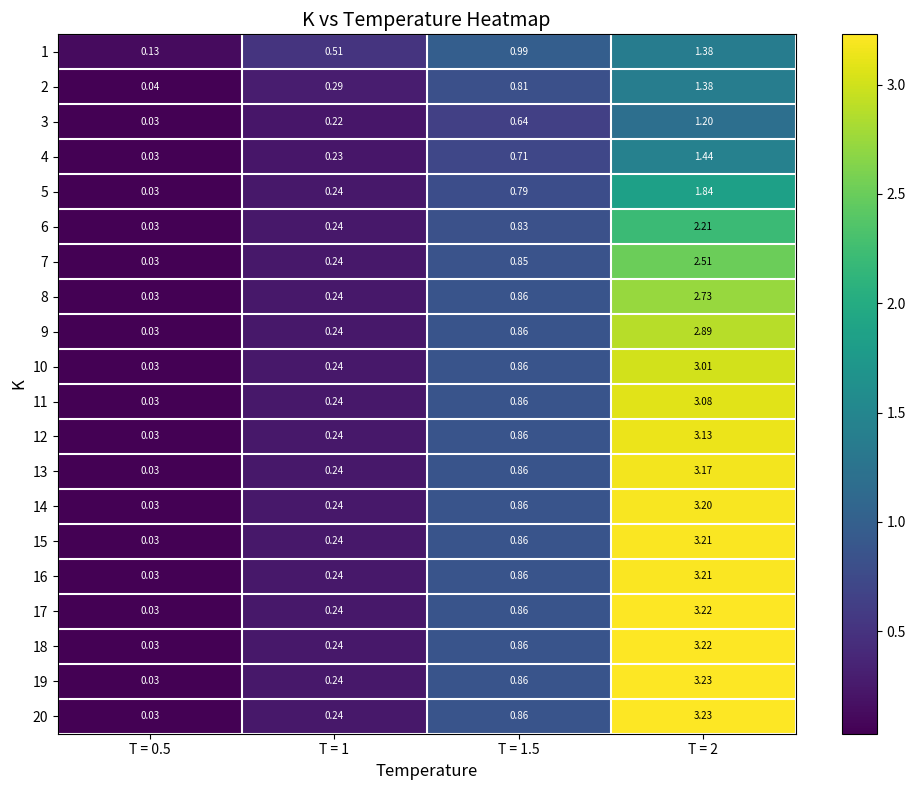

Is the value of 9 at T = 2 greater than the value of 11 at T = 2?

No